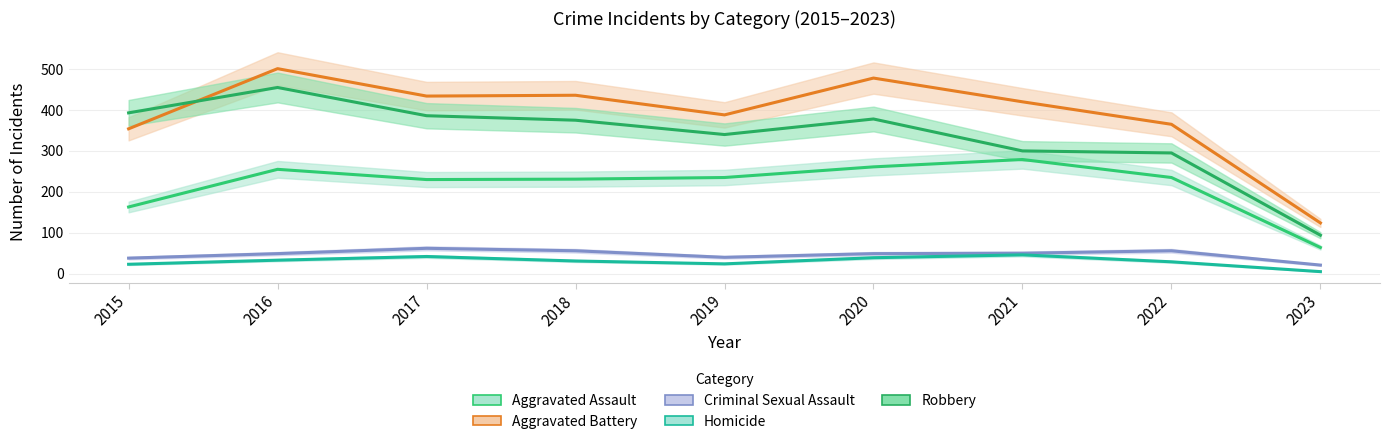

Reading left to right, what are all the values shown in this chart?

Aggravated Assault: 2015=163	2016=255	2017=230	2018=231	2019=235	2020=261	2021=279	2022=235	2023=64
Aggravated Battery: 2015=354	2016=501	2017=434	2018=436	2019=388	2020=478	2021=420	2022=365	2023=124
Criminal Sexual Assault: 2015=38	2016=49	2017=62	2018=56	2019=40	2020=49	2021=50	2022=56	2023=21
Homicide: 2015=23	2016=33	2017=42	2018=31	2019=24	2020=39	2021=46	2022=29	2023=5
Robbery: 2015=393	2016=455	2017=386	2018=375	2019=340	2020=378	2021=300	2022=295	2023=94